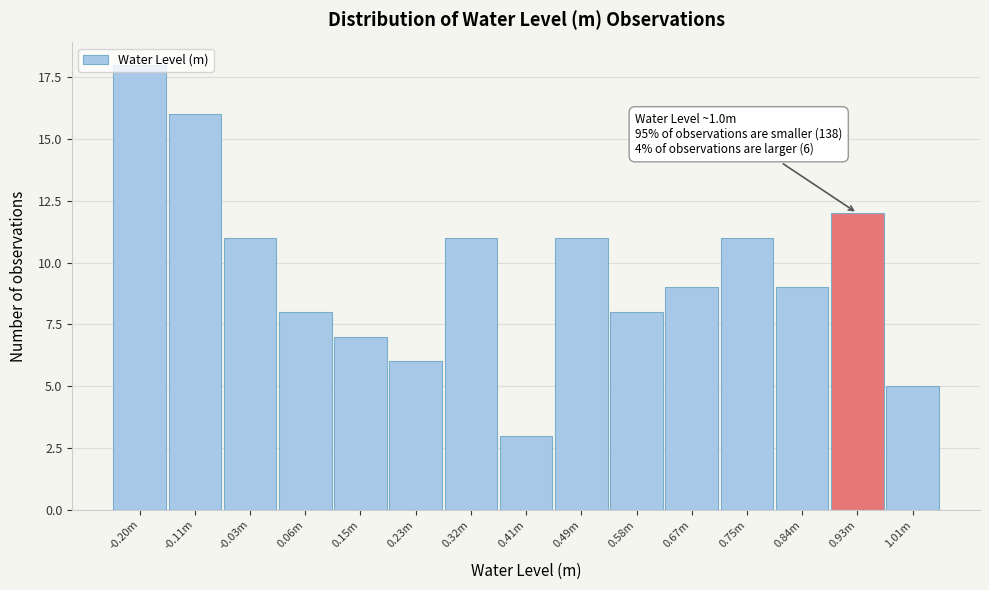

What is the smallest value displayed?

3